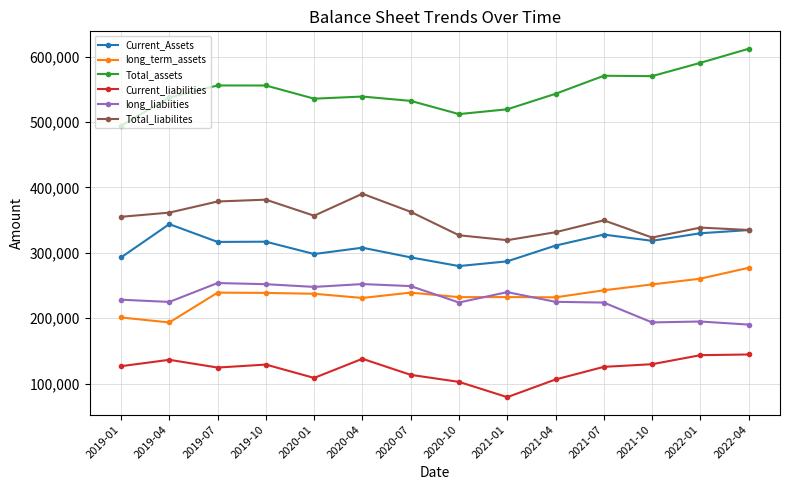

True or false: Total_liabilites and Current_liabilities cross at least once.

False